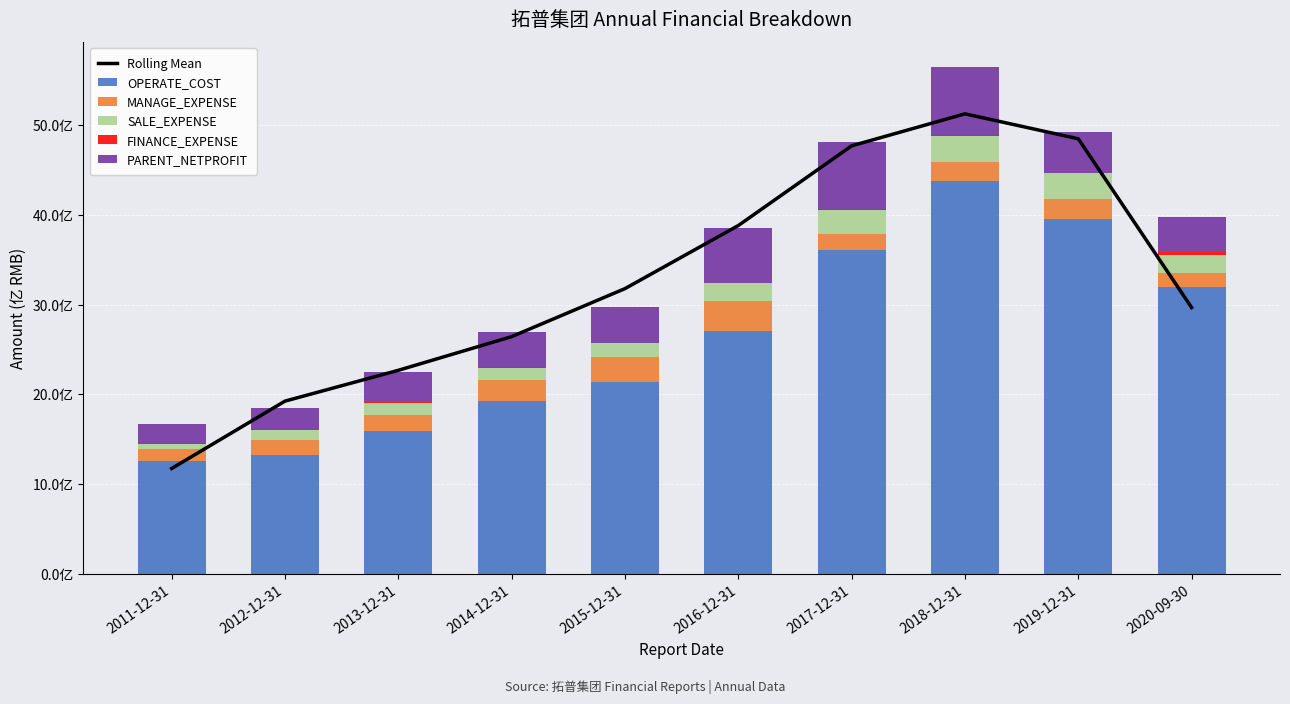

What are all the series names shown in the legend?

Rolling Mean, OPERATE_COST, MANAGE_EXPENSE, SALE_EXPENSE, FINANCE_EXPENSE, PARENT_NETPROFIT